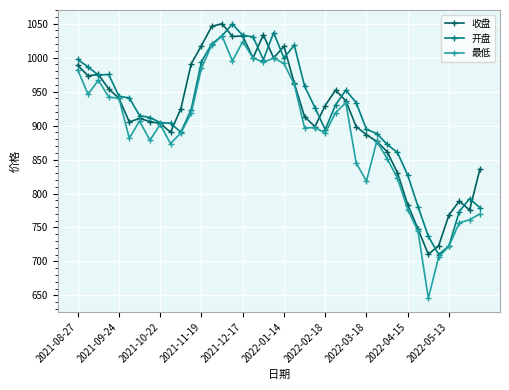

What is the lowest value of the 开盘 series?

710.2